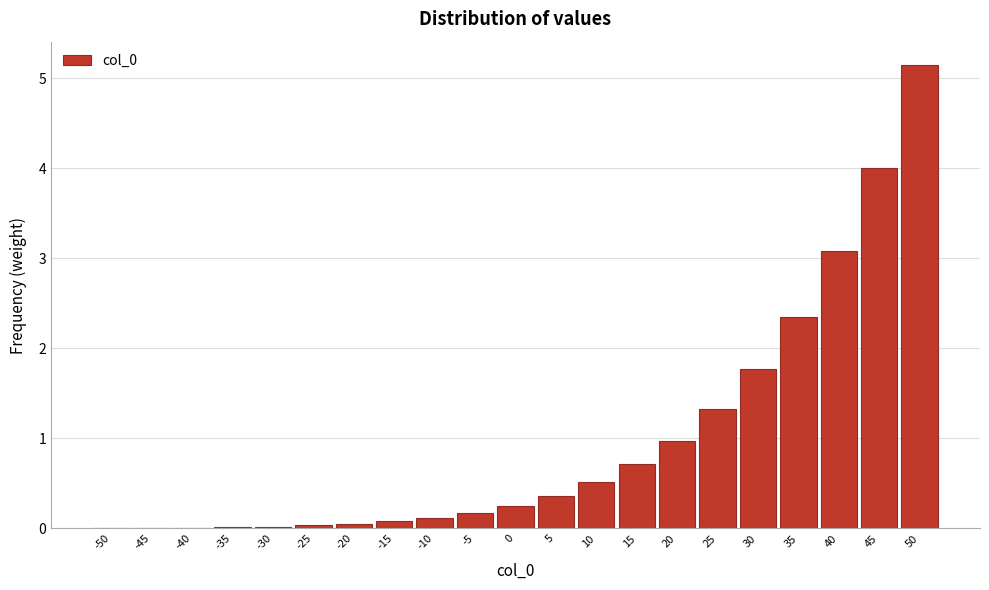

True or false: the data shows 0.0 at -35.

True